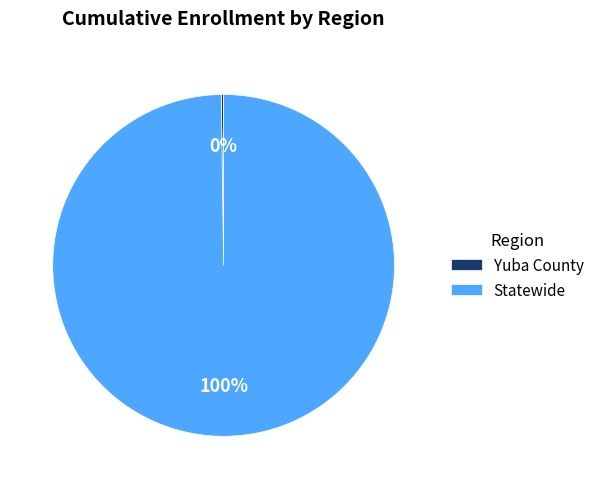

The Statewide slice represents 93% of the pie. True or false?

False